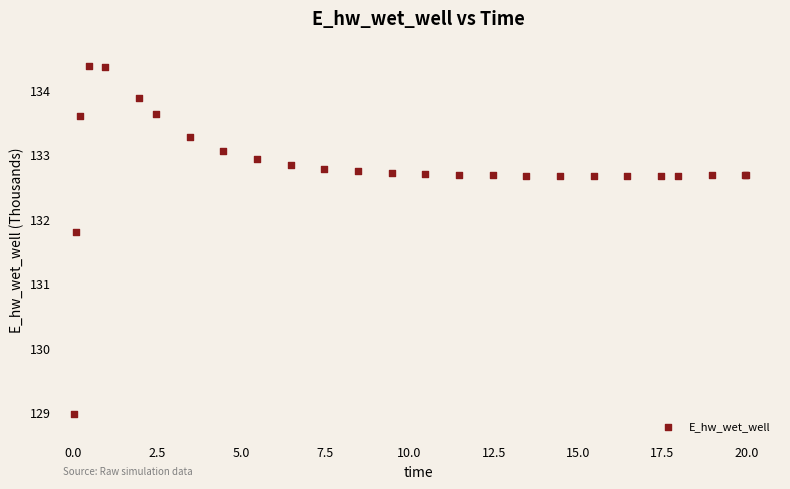

What Y value in the scatter plot is closest to 131?

131.8